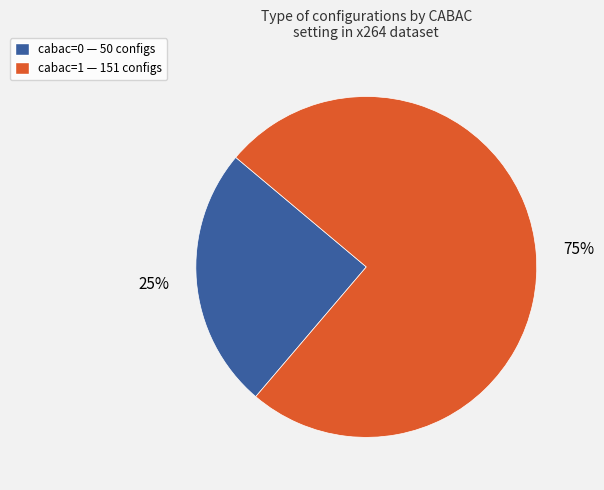

Does cabac=0 represent more than half of the total?

No